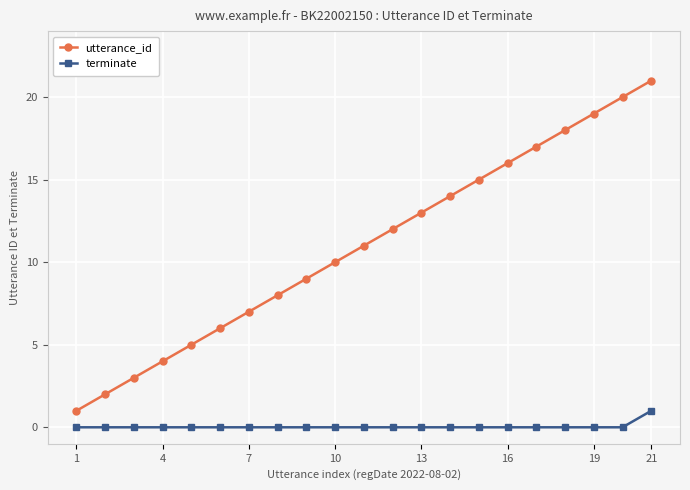

True or false: utterance_id and terminate intersect in this chart.

False